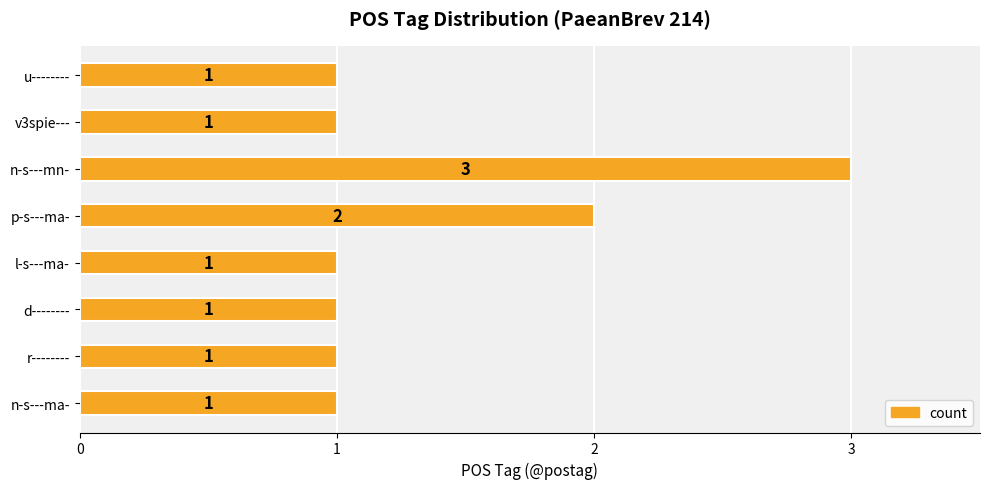

What is the maximum value shown in the chart?

3